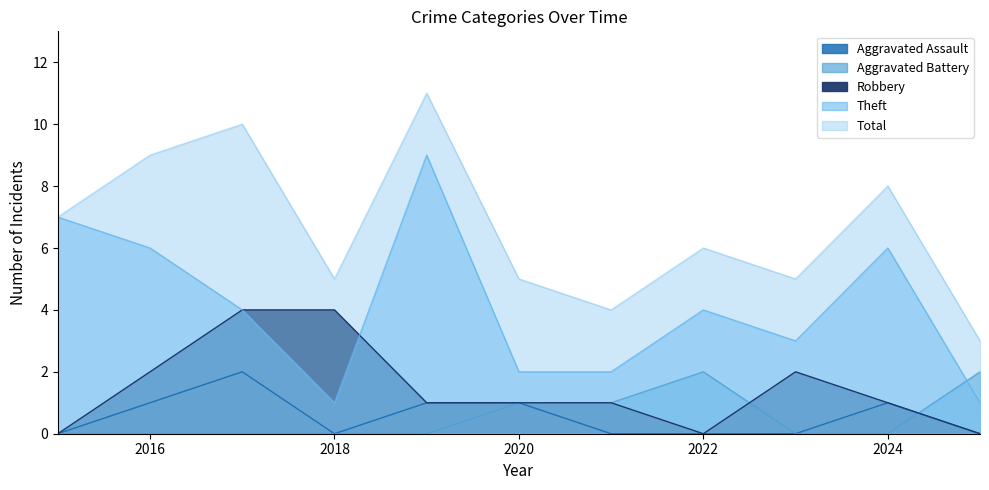

True or false: Total and Aggravated Assault intersect in this chart.

False